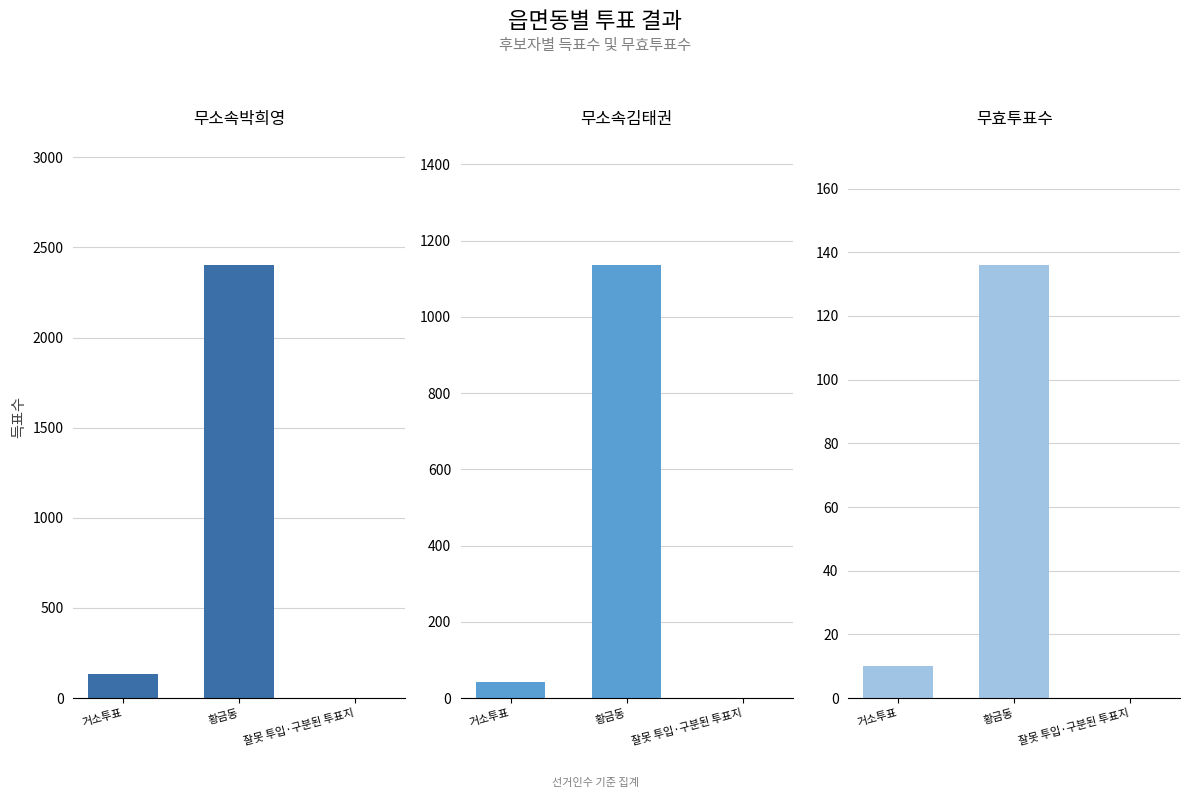

How many bars are there in total?

9